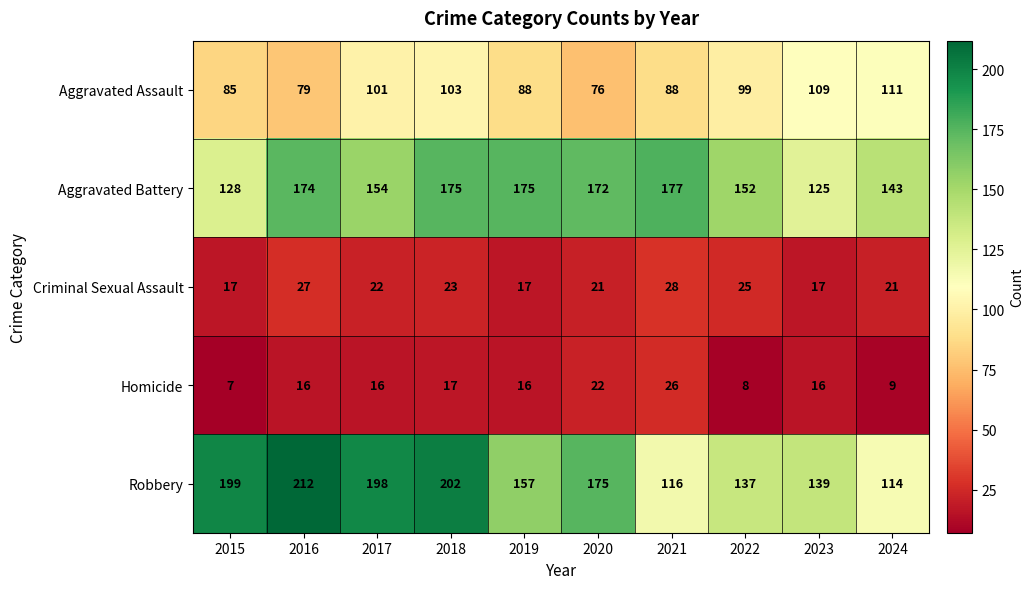

At which label does Criminal Sexual Assault first exceed 22?

2016